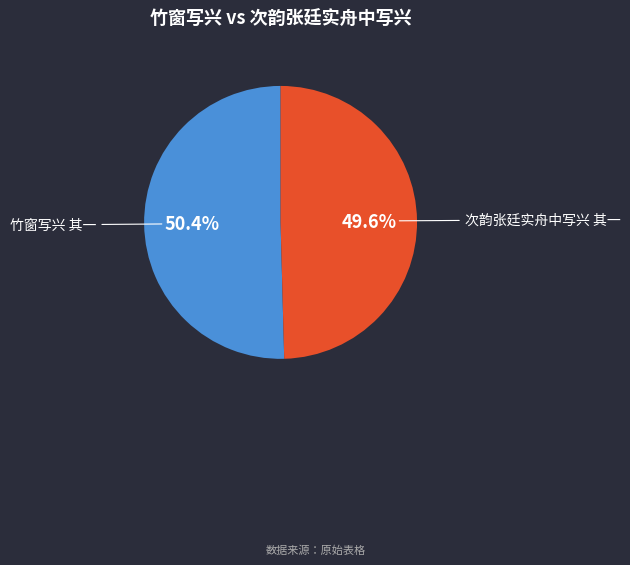

Which slice is the smallest?

次韵张廷实舟中写兴 其一